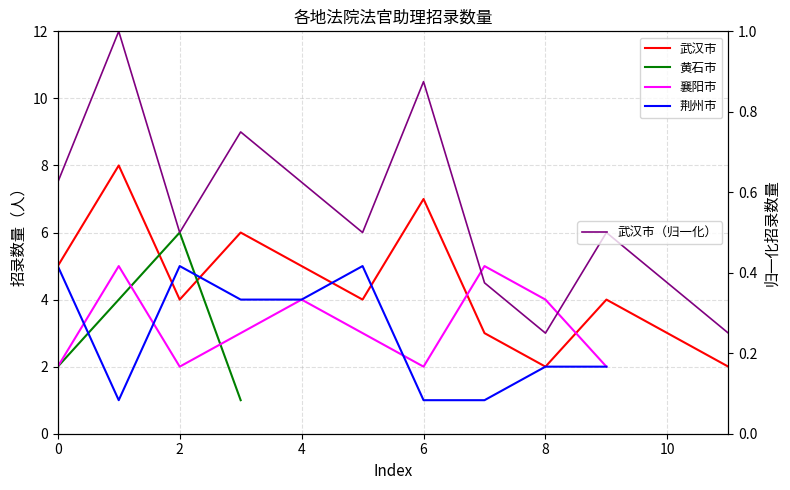

Which has a higher value, 6 or 8?

6